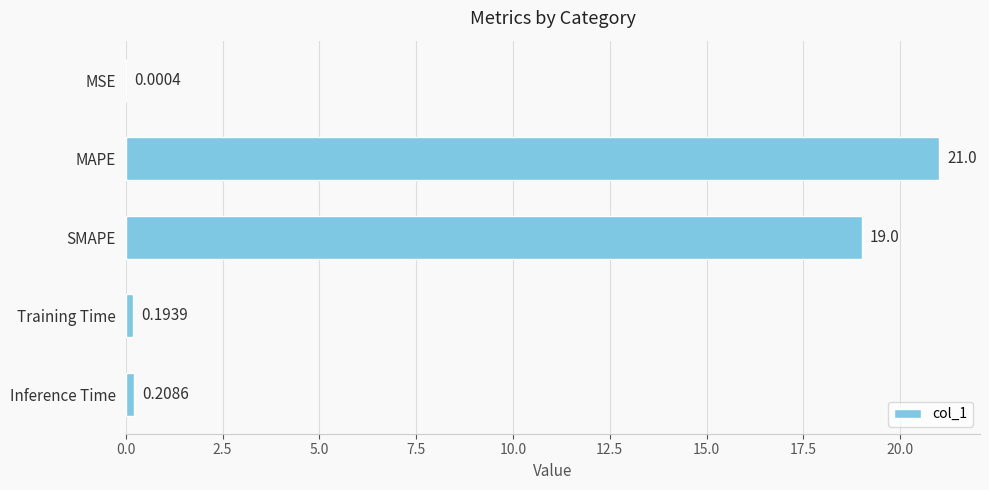

At which label is the value closest to 10?

SMAPE